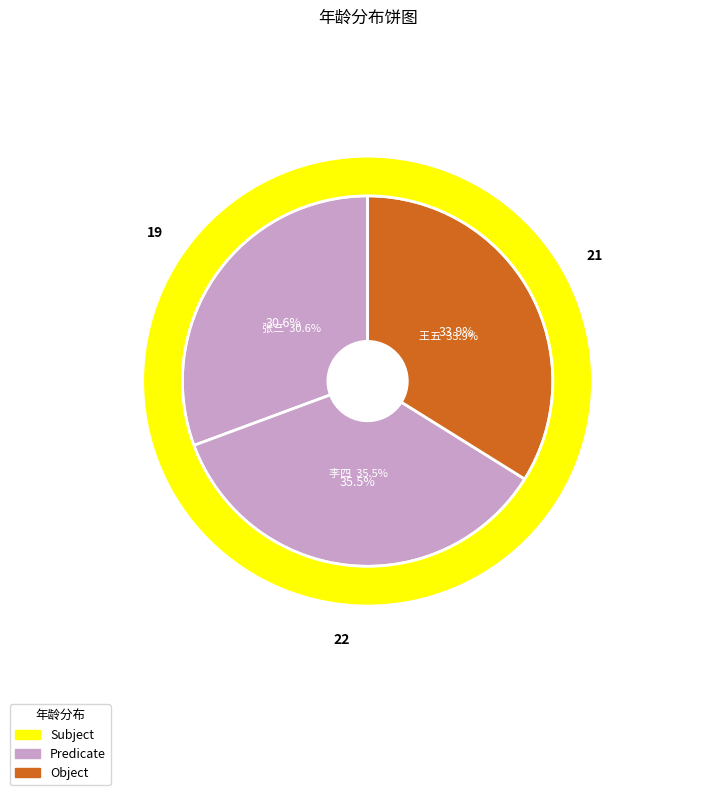

True or false: 李四 accounts for 35% of the total.

True